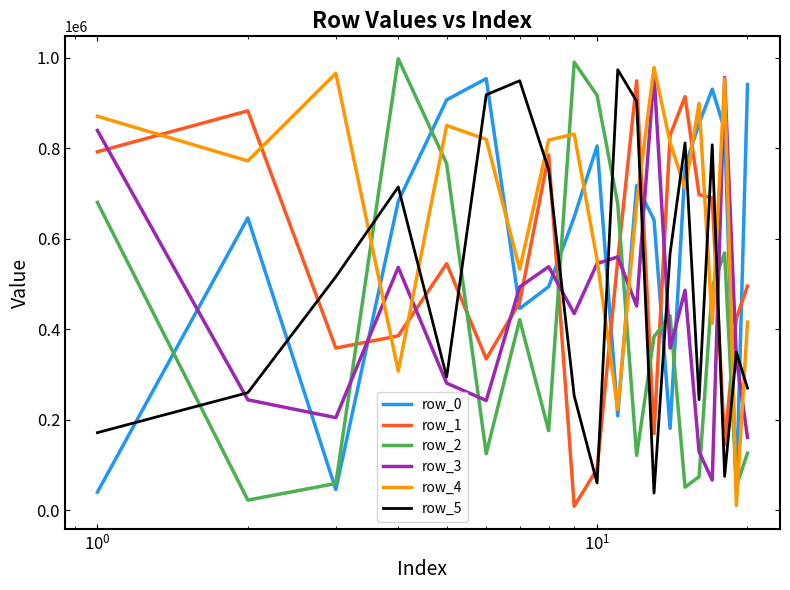

What is the difference between the maximum and second lowest values in the row_5 series?

913274